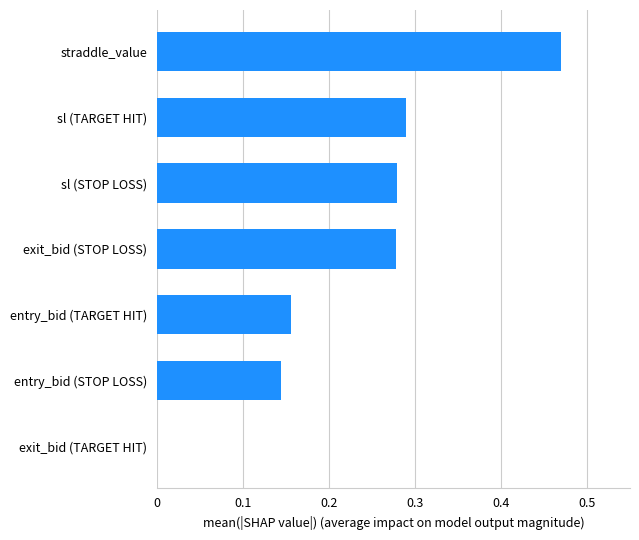

Which has a higher value, exit_bid (STOP LOSS) or entry_bid (TARGET HIT)?

exit_bid (STOP LOSS)